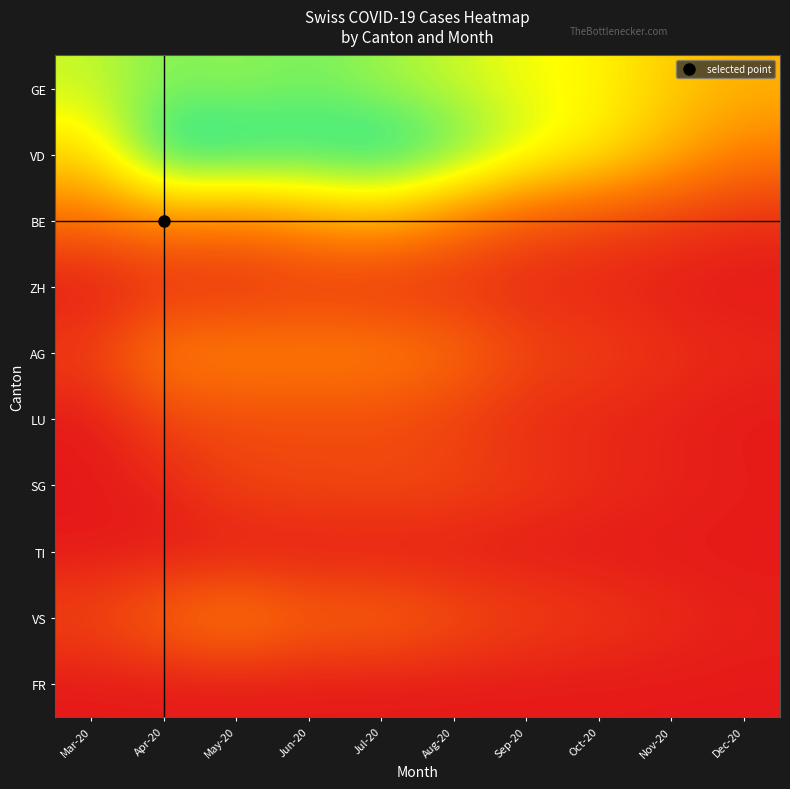

Reading left to right, extract all data points from this chart.

GE: Mar-20=57	Apr-20=64	May-20=62	Jun-20=65	Jul-20=61	Aug-20=57	Sep-20=52	Oct-20=50	Nov-20=41	Dec-20=36
VD: Mar-20=44	Apr-20=77	May-20=76	Jun-20=73	Jul-20=77	Aug-20=69	Sep-20=56	Oct-20=48	Nov-20=36	Dec-20=25
BE: Mar-20=21	Apr-20=26	May-20=24	Jun-20=30	Jul-20=35	Aug-20=23	Sep-20=14	Oct-20=11	Nov-20=8	Dec-20=5
ZH: Mar-20=0	Apr-20=5	May-20=5	Jun-20=7	Jul-20=5	Aug-20=6	Sep-20=4	Oct-20=3	Nov-20=1	Dec-20=0
AG: Mar-20=10	Apr-20=27	May-20=27	Jun-20=27	Jul-20=27	Aug-20=22	Sep-20=12	Oct-20=10	Nov-20=6	Dec-20=4
LU: Mar-20=0	Apr-20=11	May-20=12	Jun-20=12	Jul-20=12	Aug-20=9	Sep-20=5	Oct-20=3	Nov-20=2	Dec-20=0
SG: Mar-20=0	Apr-20=3	May-20=11	Jun-20=12	Jul-20=13	Aug-20=12	Sep-20=8	Oct-20=5	Nov-20=3	Dec-20=1
TI: Mar-20=0	Apr-20=0	May-20=0	Jun-20=0	Jul-20=0	Aug-20=0	Sep-20=0	Oct-20=0	Nov-20=0	Dec-20=0
VS: Mar-20=12	Apr-20=21	May-20=28	Jun-20=20	Jul-20=21	Aug-20=15	Sep-20=11	Oct-20=8	Nov-20=5	Dec-20=2
FR: Mar-20=0	Apr-20=0	May-20=0	Jun-20=0	Jul-20=0	Aug-20=0	Sep-20=0	Oct-20=0	Nov-20=0	Dec-20=0